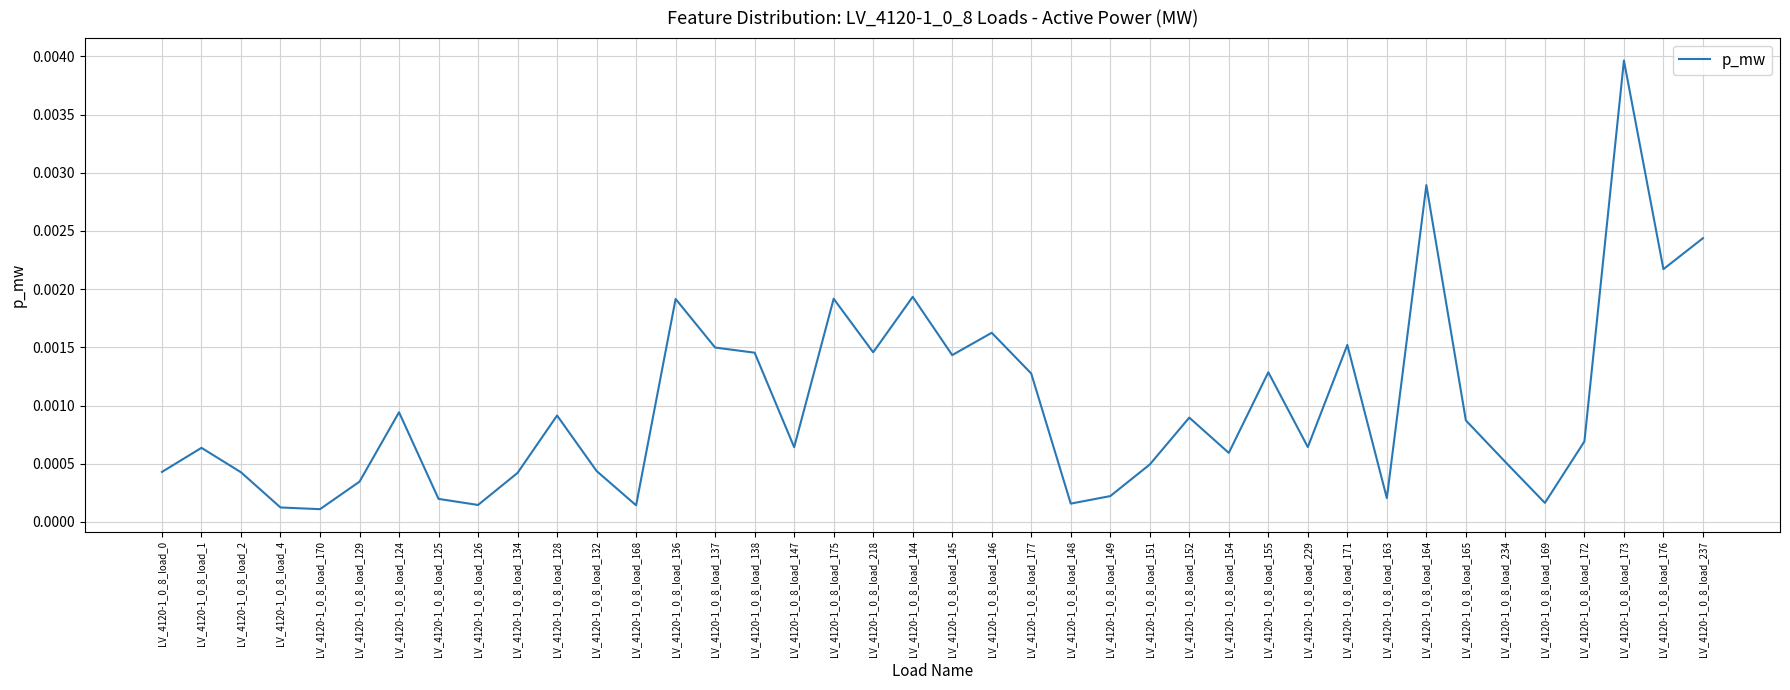

What position from the right is LV_4120-1_0_8_load_172?

4